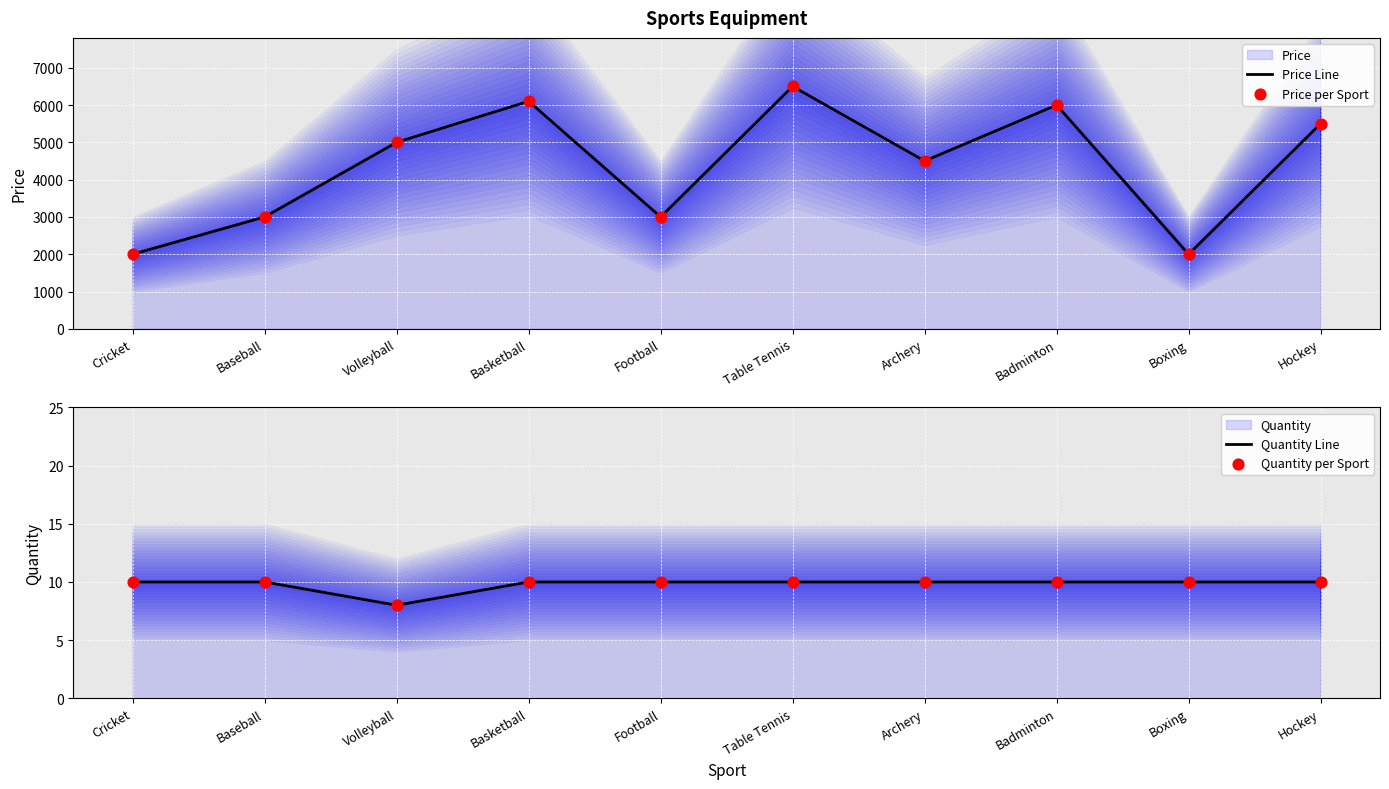

Which series contains the lowest Y value?

Quantity Line